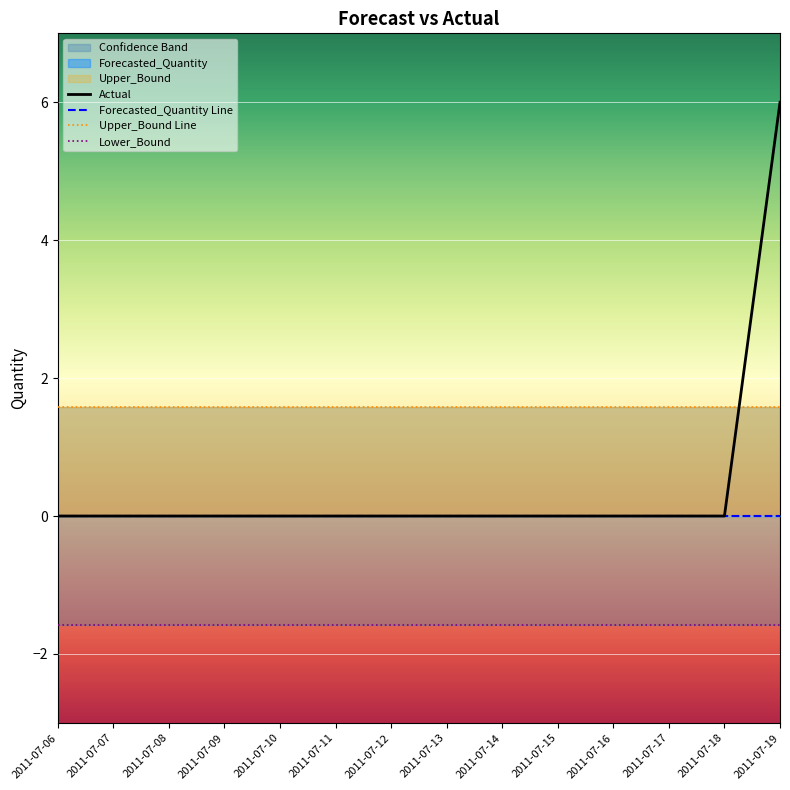

Reading right to left, extract all data points from this chart.

Actual: 6.0	0.0	0.0	0.0	0.0	0.0	0.0	0.0	0.0	0.0	0.0	0.0	0.0	0.0
Forecasted_Quantity: 0.0	0.0	0.0	0.0	0.0	0.0	0.0	0.0	0.0	0.0	0.0	0.0	0.0	0.0
Upper_Bound: 1.6	1.6	1.6	1.6	1.6	1.6	1.6	1.6	1.6	1.6	1.6	1.6	1.6	1.6
Lower_Bound: -1.6	-1.6	-1.6	-1.6	-1.6	-1.6	-1.6	-1.6	-1.6	-1.6	-1.6	-1.6	-1.6	-1.6